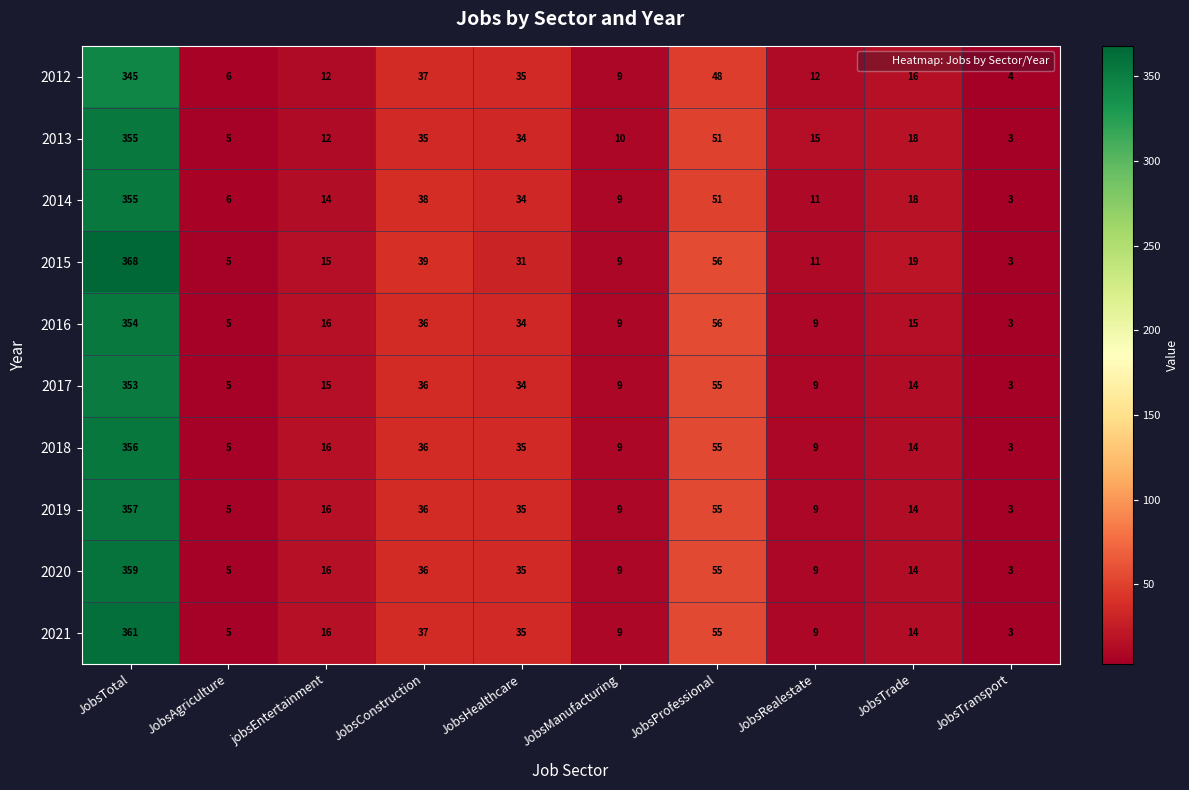

What is the difference between the maximum and minimum values in the 2012 series?

341